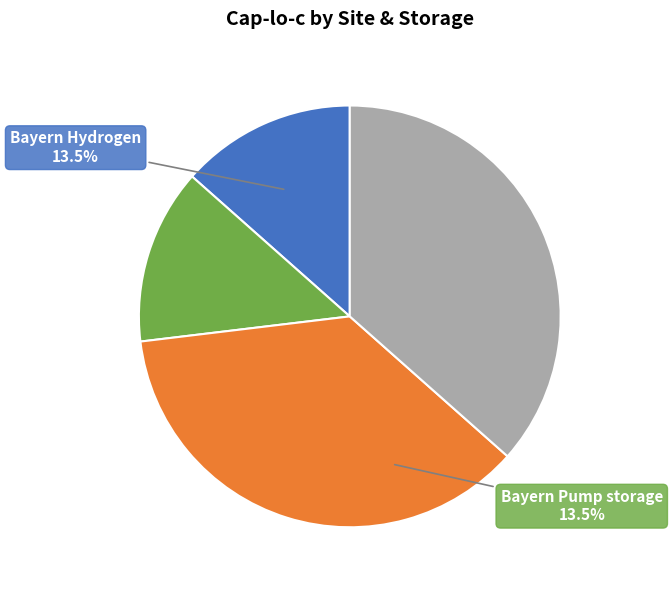

True or false: Hessen Pump storage accounts for 27% of the total.

False